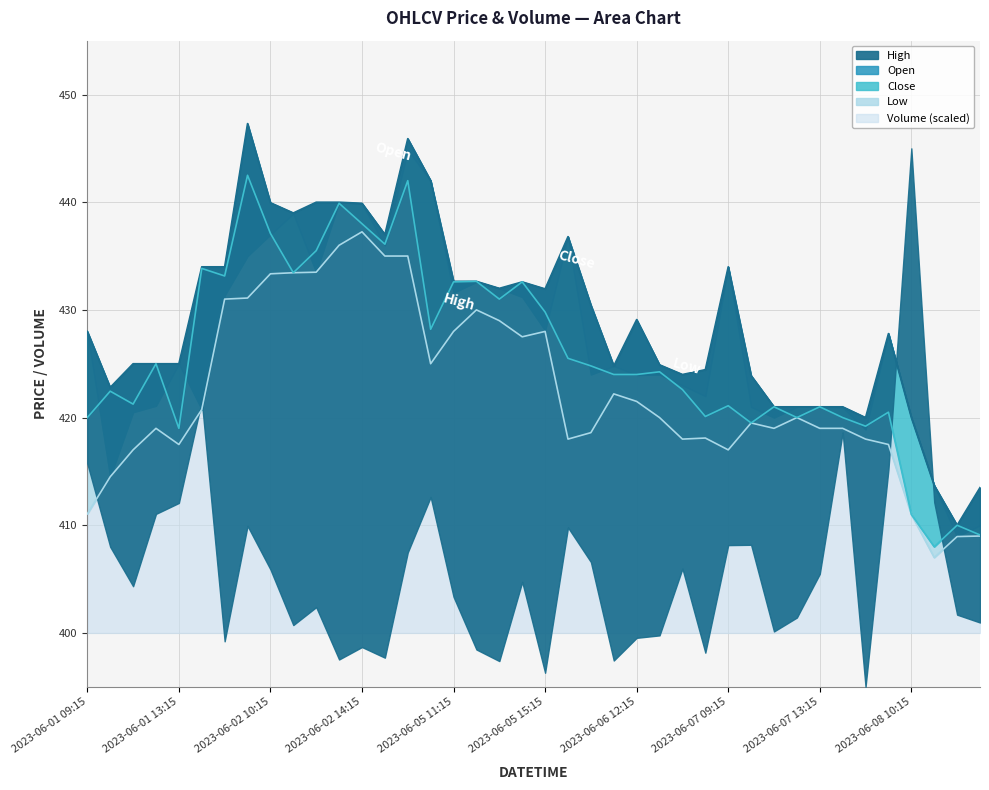

True or false: Low and Close intersect in this chart.

False